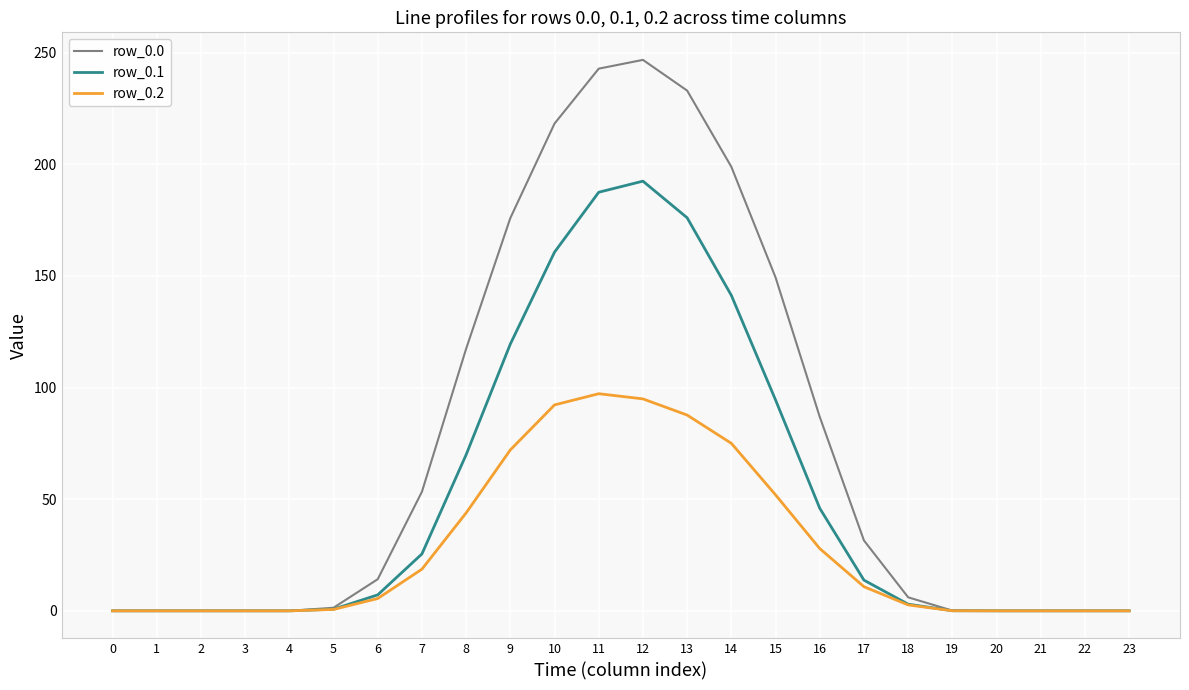

What is the difference between the maximum and minimum values in the row_0.1 series?

192.4